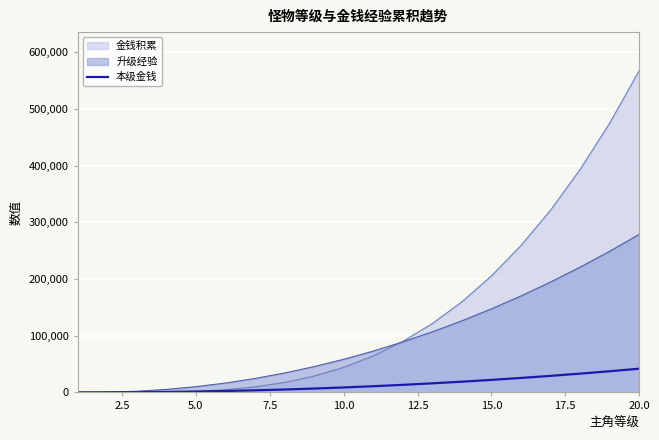

At which category does the chart reach its peak across all series?

20.0